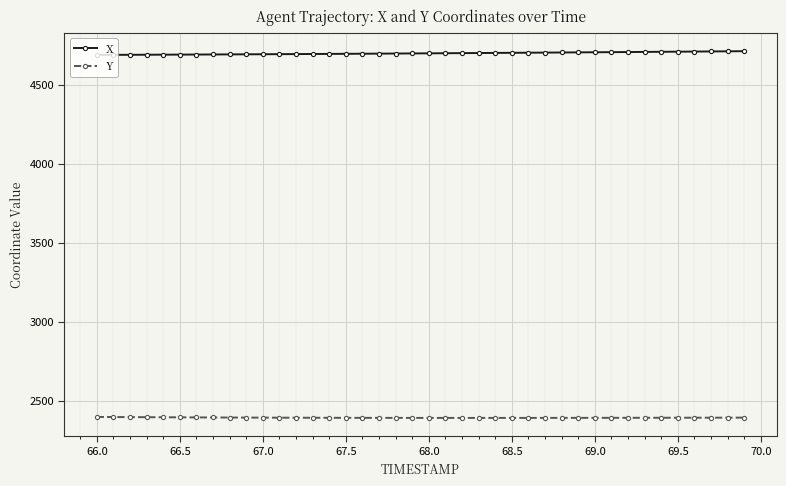

How many data points in Y are above 2391?

23